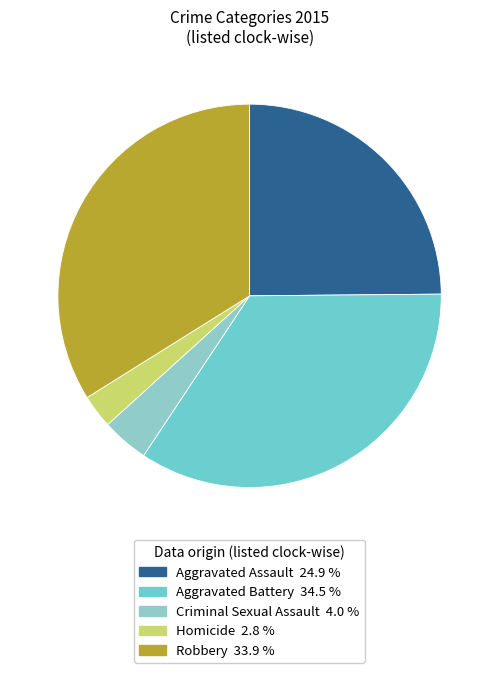

Which category has the biggest portion of the pie?

Aggravated Battery